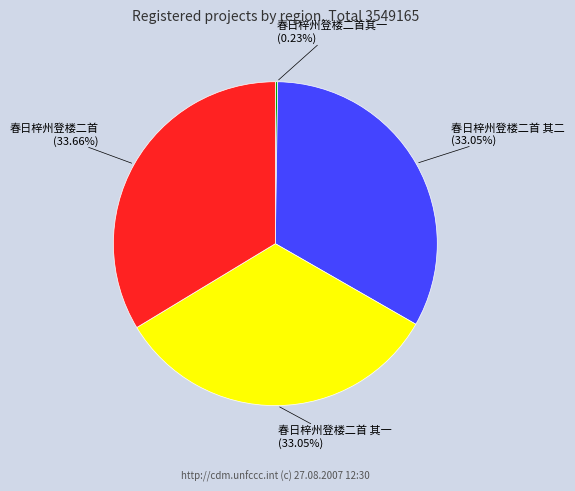

Does any single category account for the majority?

No